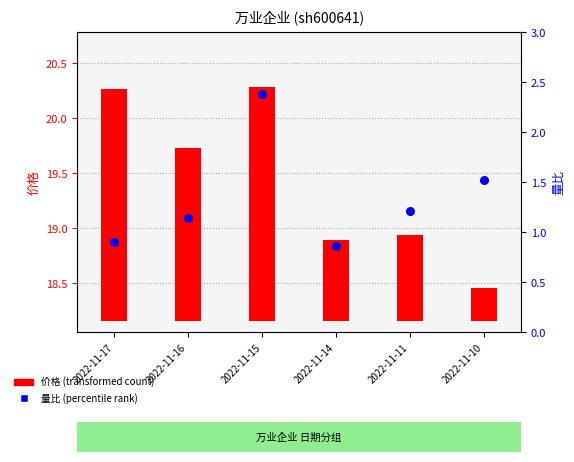

At which category is the sum across all series the highest?

2022-11-15